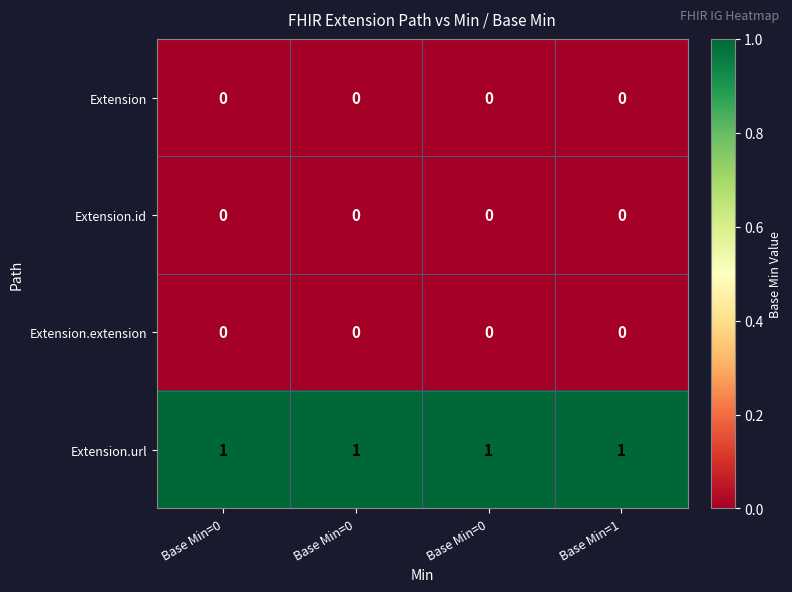

Reading right to left, list all the values displayed in this chart.

Extension: Base Min=1=0	Base Min=0=0	Base Min=0=0	Base Min=0=0
Extension.id: Base Min=1=0	Base Min=0=0	Base Min=0=0	Base Min=0=0
Extension.extension: Base Min=1=0	Base Min=0=0	Base Min=0=0	Base Min=0=0
Extension.url: Base Min=1=1	Base Min=0=1	Base Min=0=1	Base Min=0=1